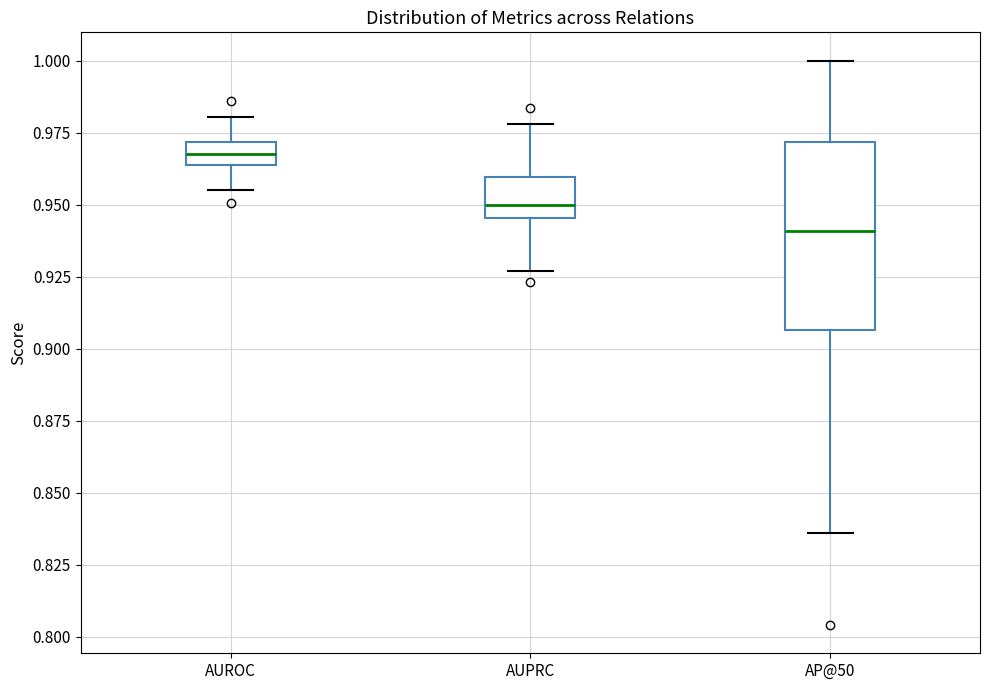

Where does the lower whisker of the box for AUROC end on the y-axis? The values are not printed on the chart, so give them approximately, as read against the axis.

0.955